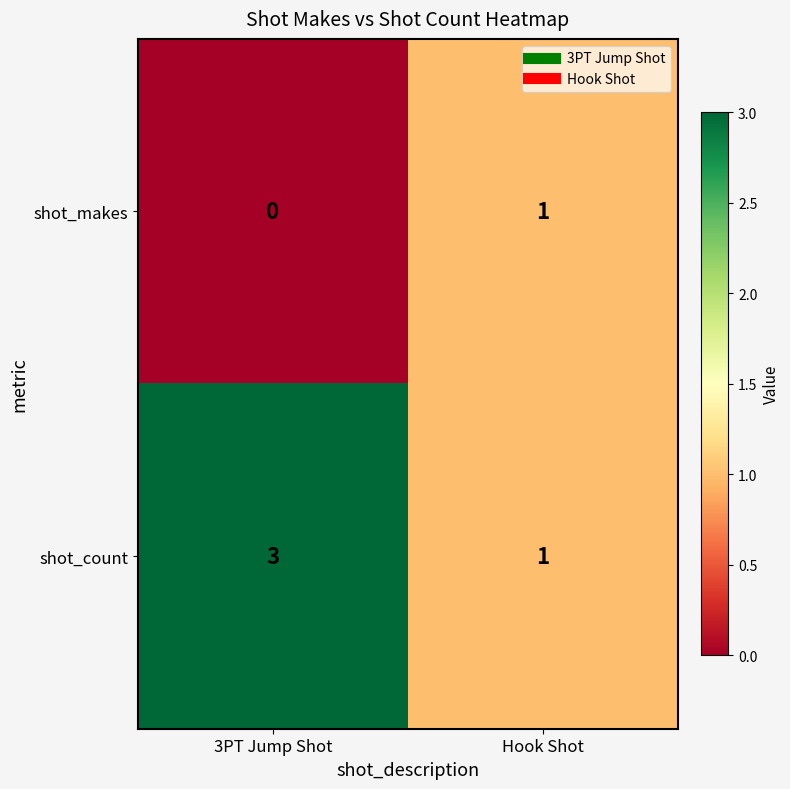

What is the total value across all series at 3PT Jump Shot?

3